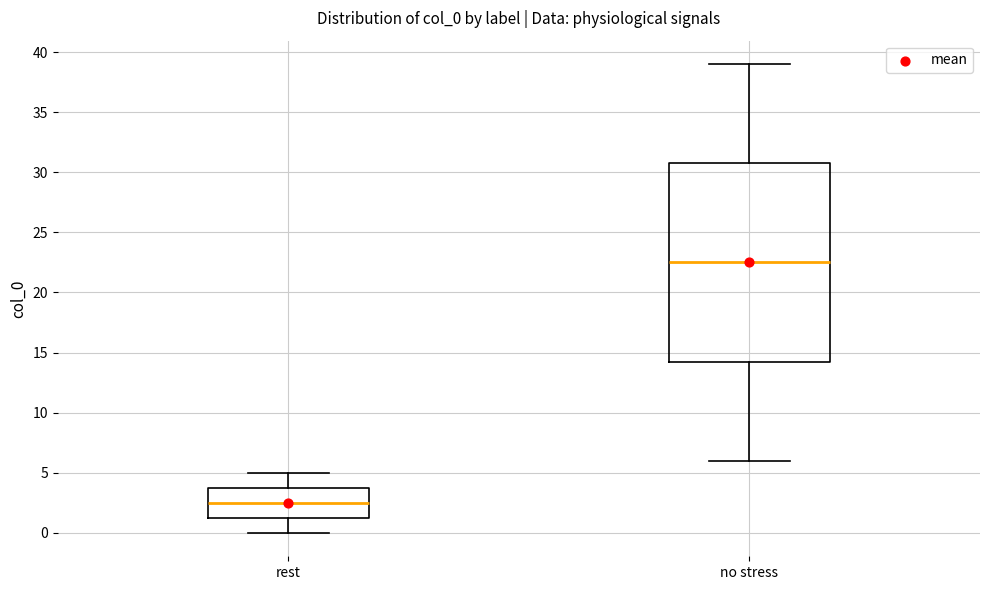

Which box's median line is the highest?

no stress